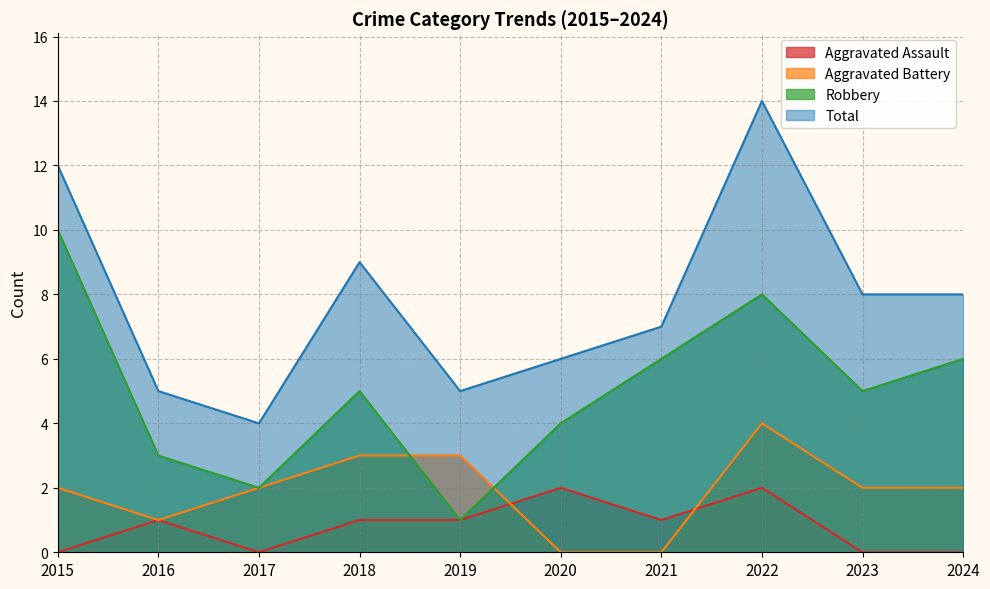

Between 2016 and 2018, which is larger?

2016